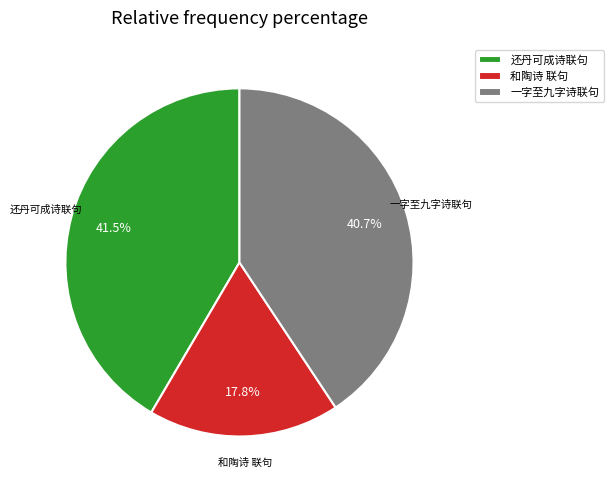

Count the number of slices in the pie.

3